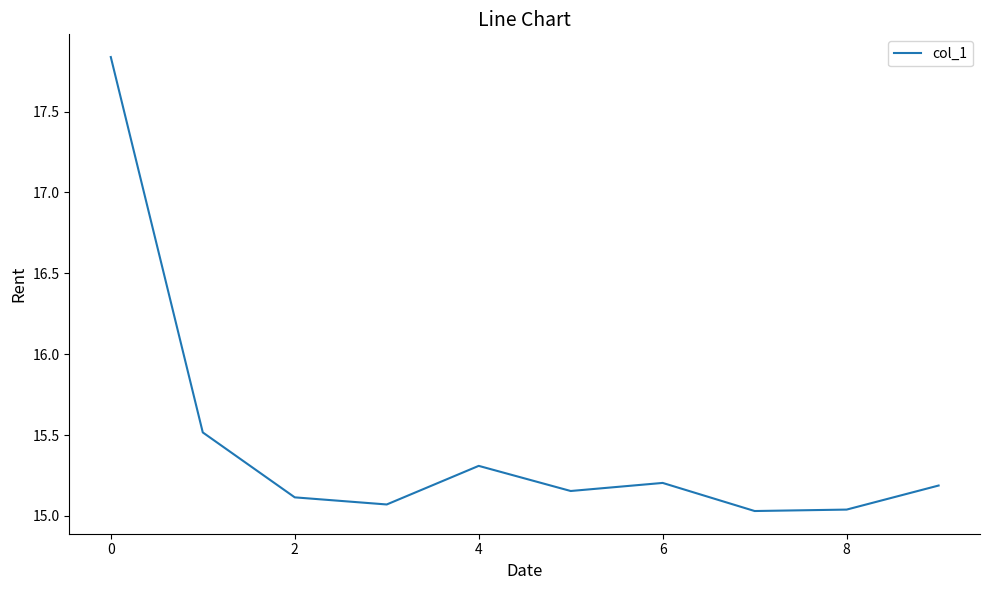

What is the difference between the maximum and minimum values?

2.8